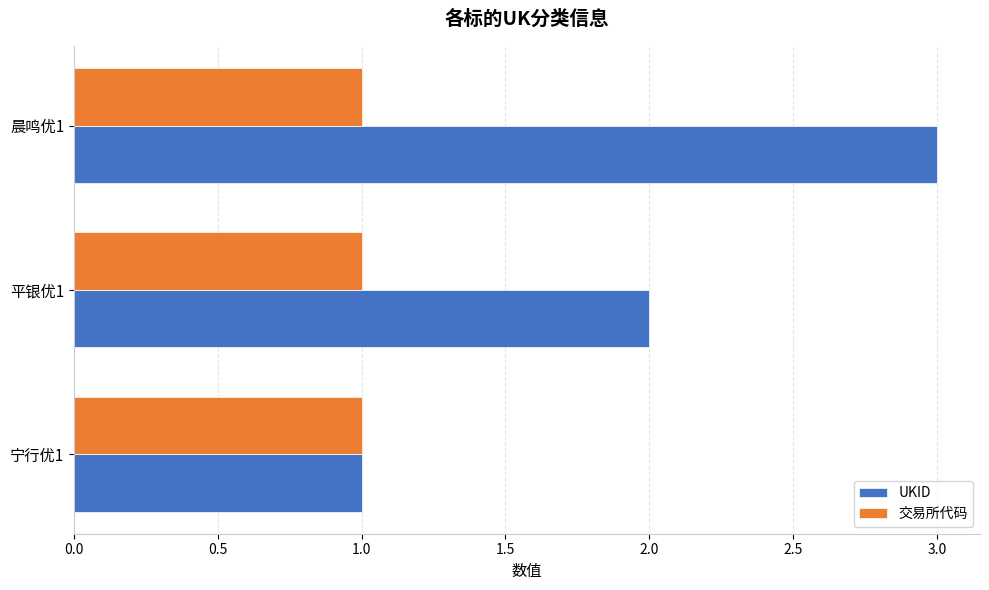

At which category is the sum across all series the highest?

晨鸣优1